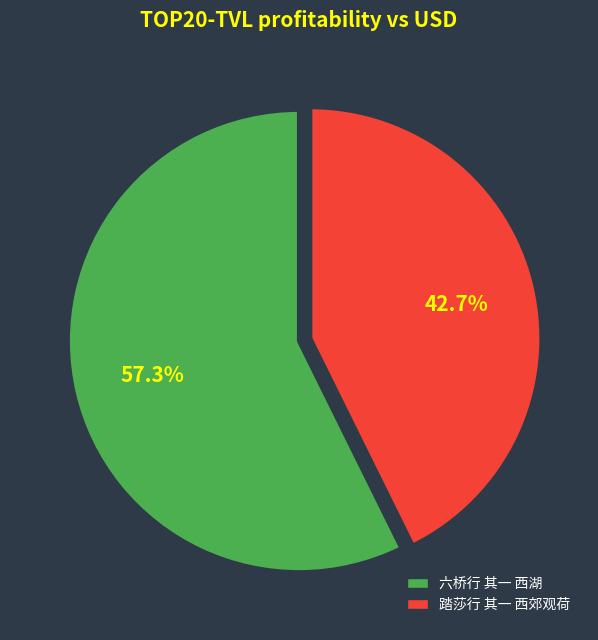

What is the largest slice in the pie chart?

六桥行 其一 西湖